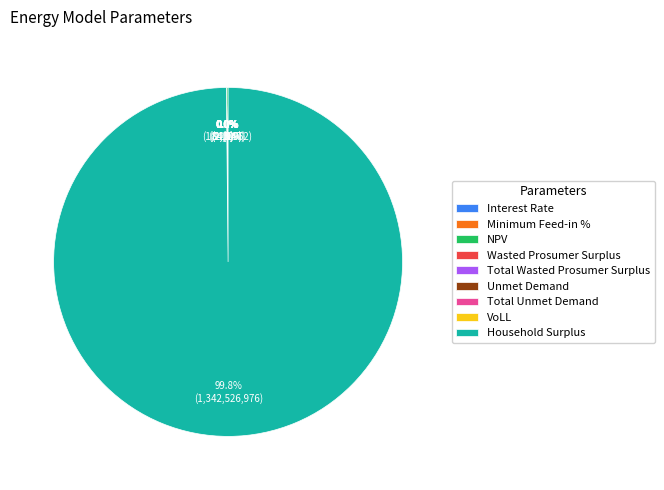

How many slices are in this pie chart?

9